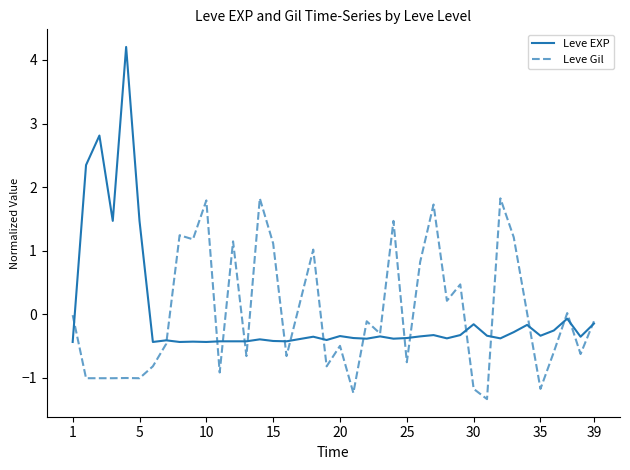

Which series has the largest range (max minus min)?

Leve EXP